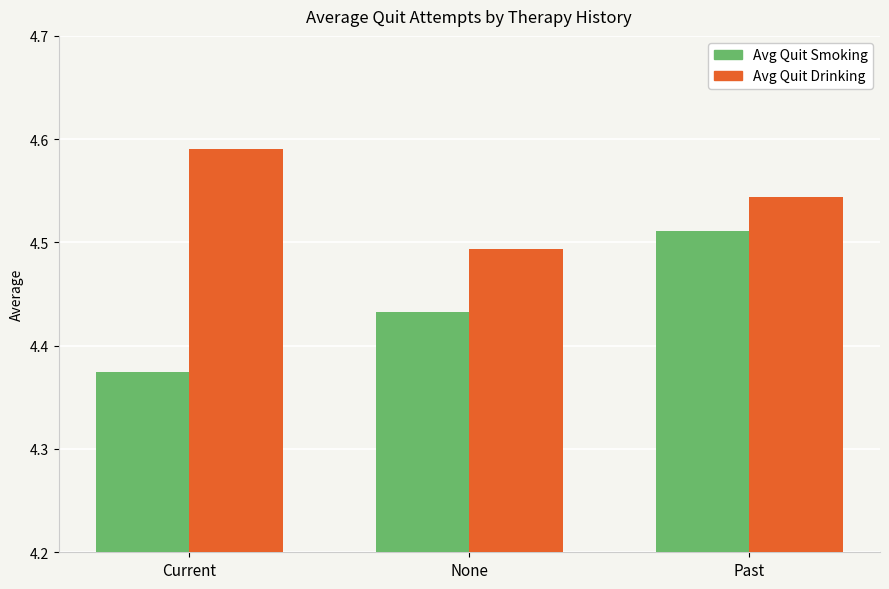

At which category does the chart reach its peak across all series?

Current